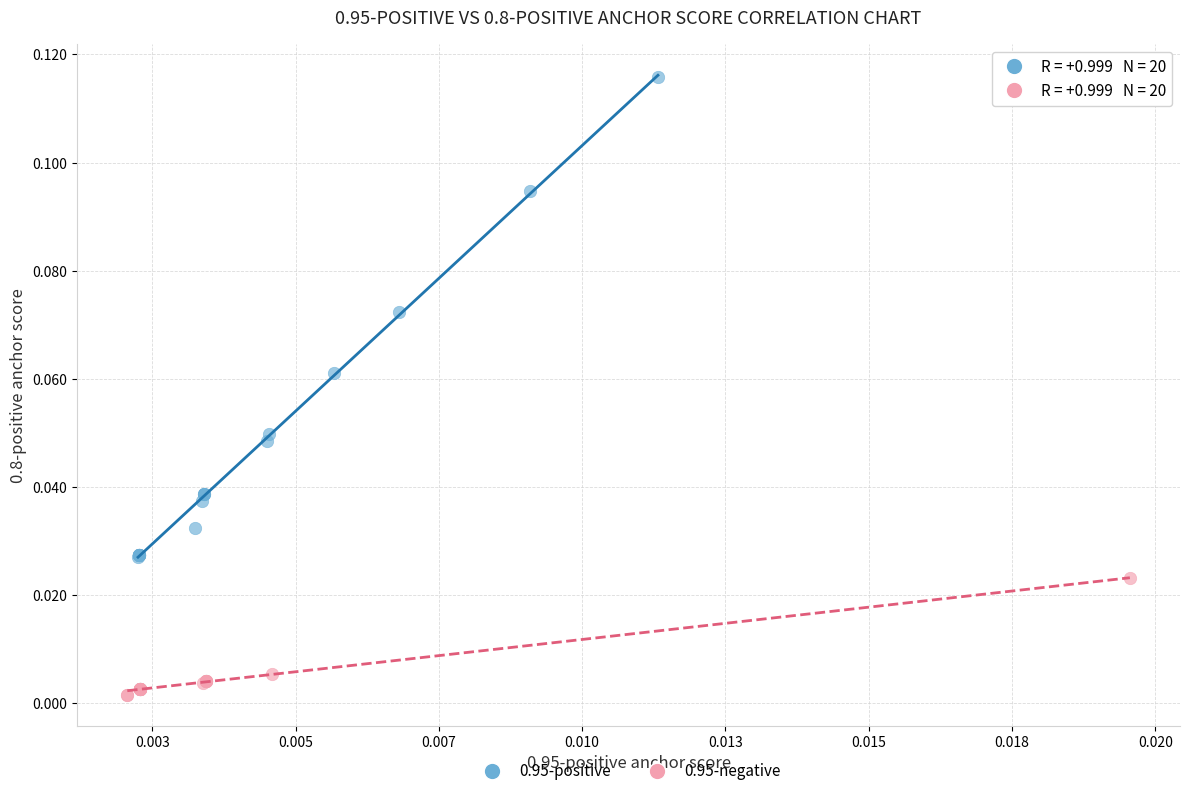

Which series reaches the minimum Y coordinate?

0.95-negative